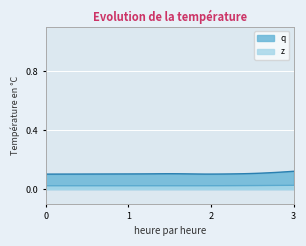

List the series in order of their overall mean, lowest first.

z, q